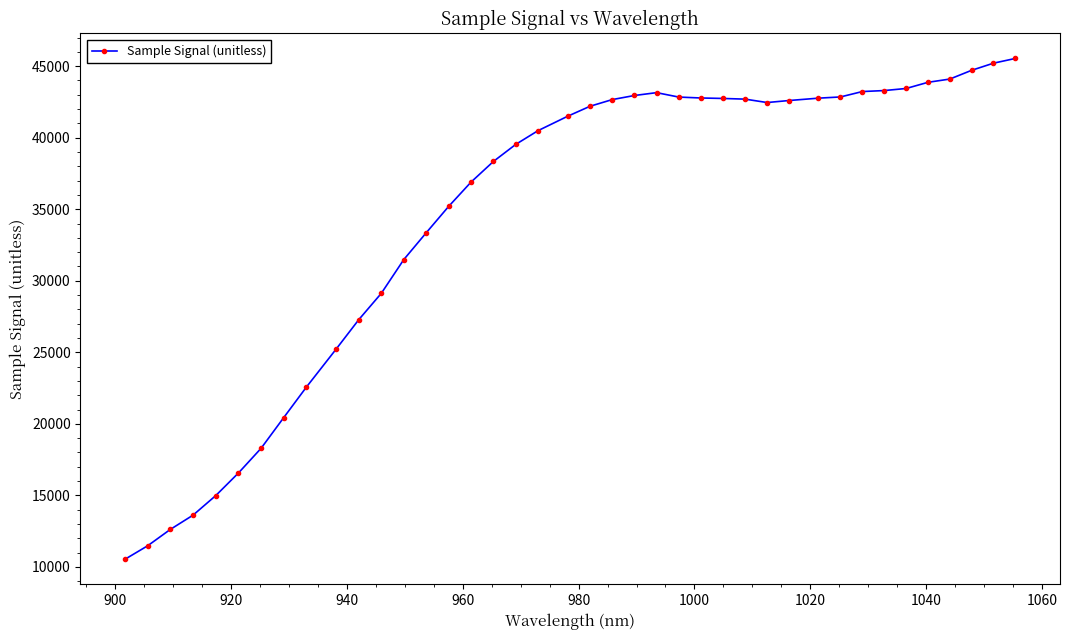

What is the difference between the second highest and second lowest values?

33730